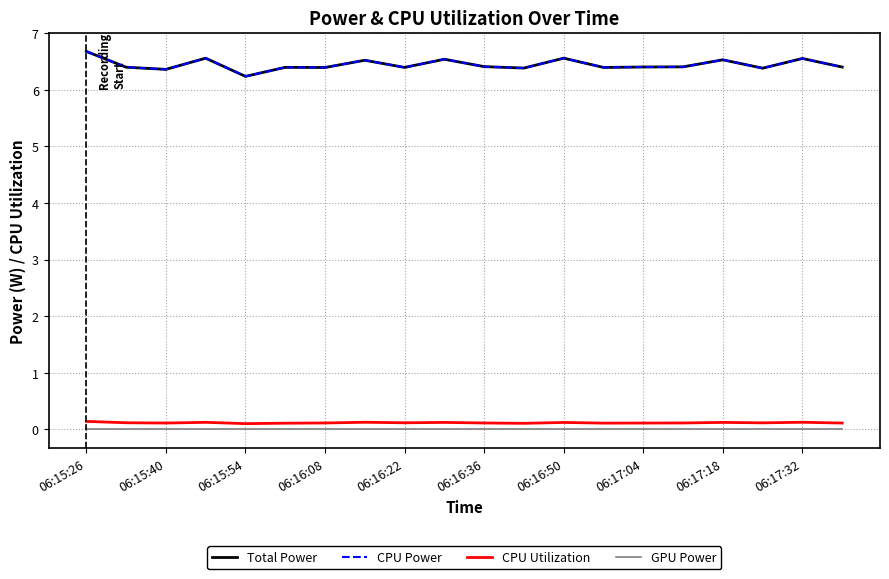

At which category does the chart reach its peak across all series?

06:15:26